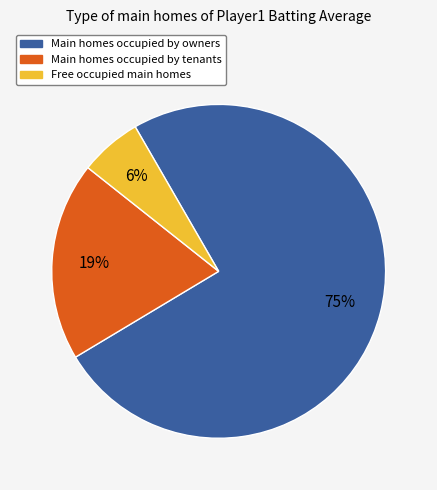

Does any single category account for the majority?

Yes